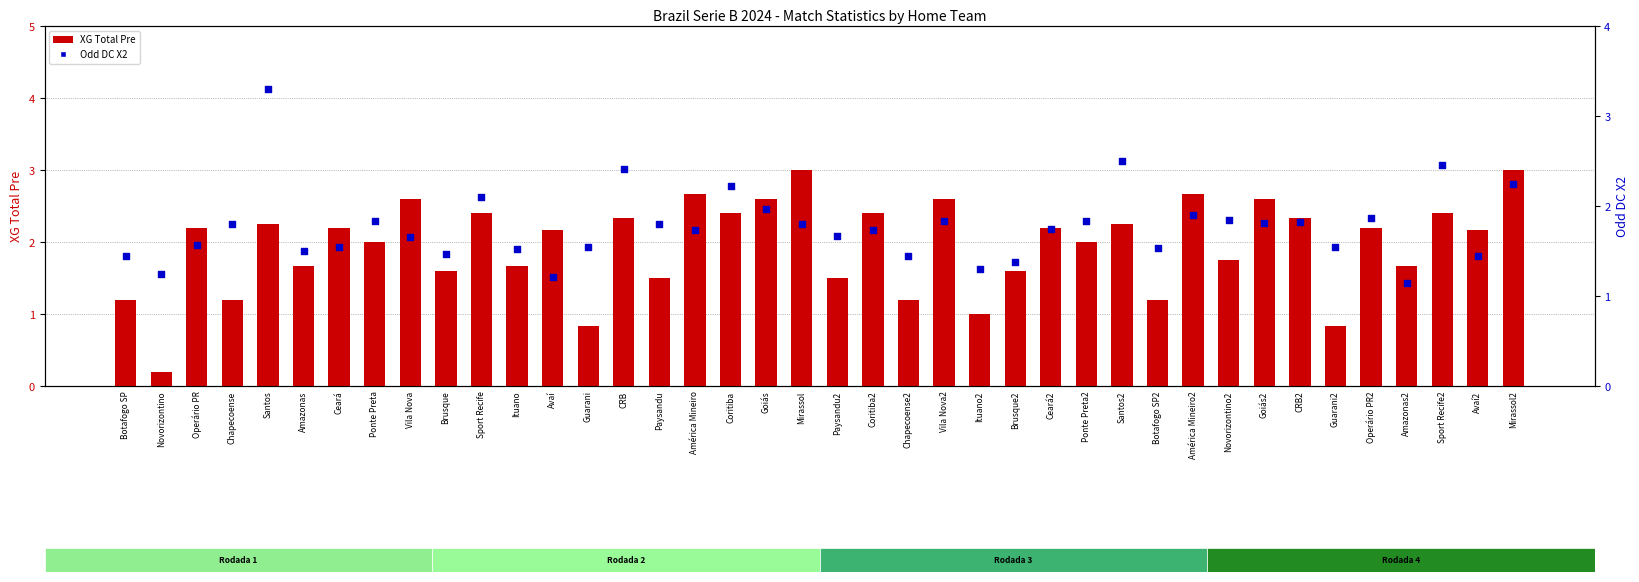

Is the value of XG_Total_Pre at Sport Recife greater than the value of Odd_DC_X2 at Amazonas?

Yes